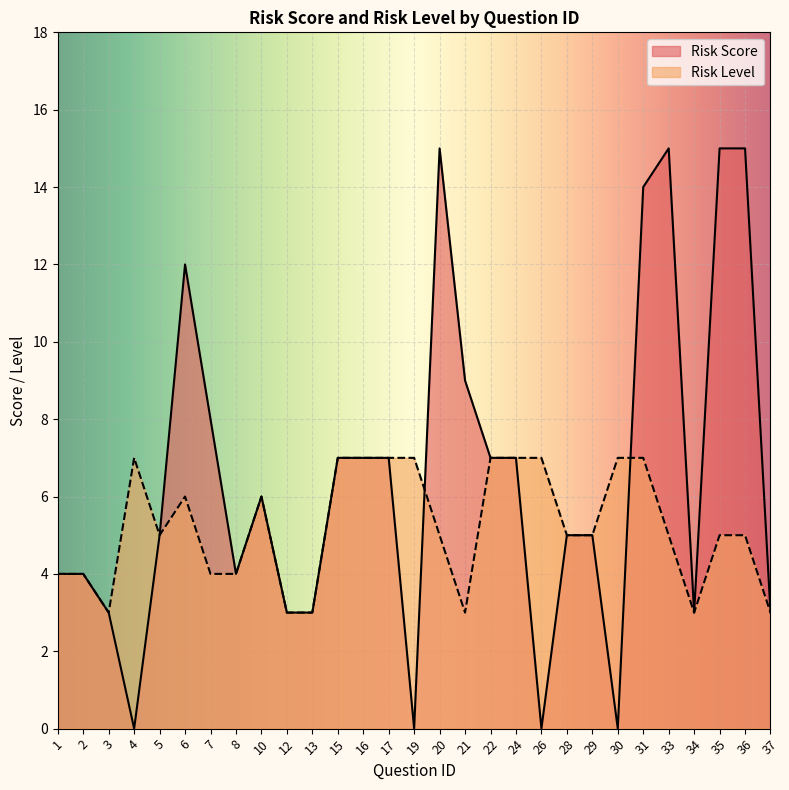

At which label does Risk Level first exceed 5?

4